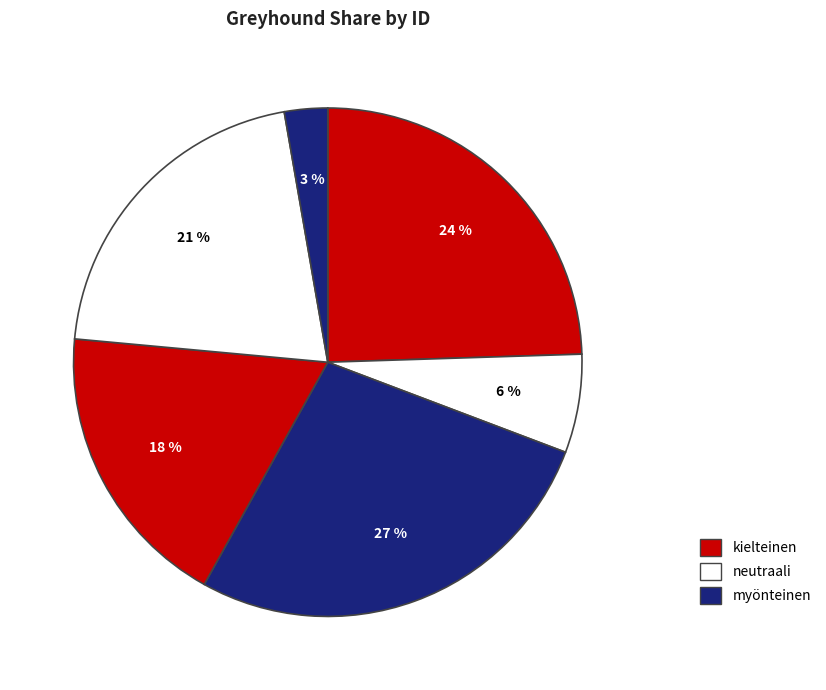

How many slices are in this pie chart?

6